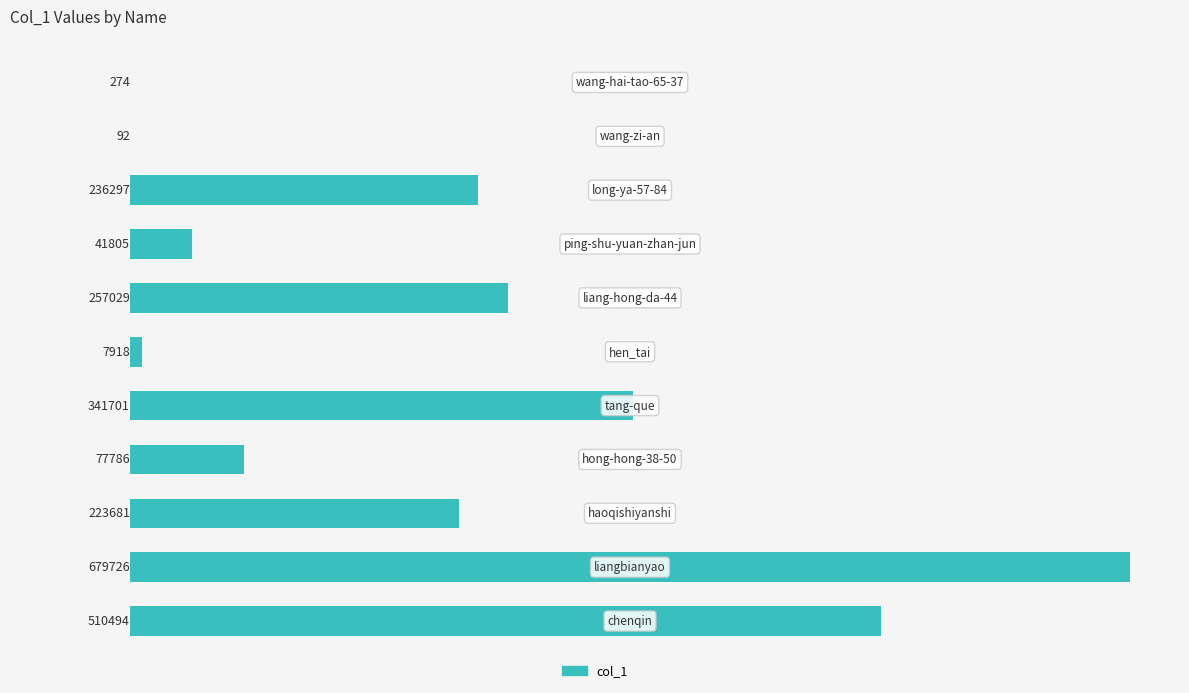

What is the sum of all values?

2376803